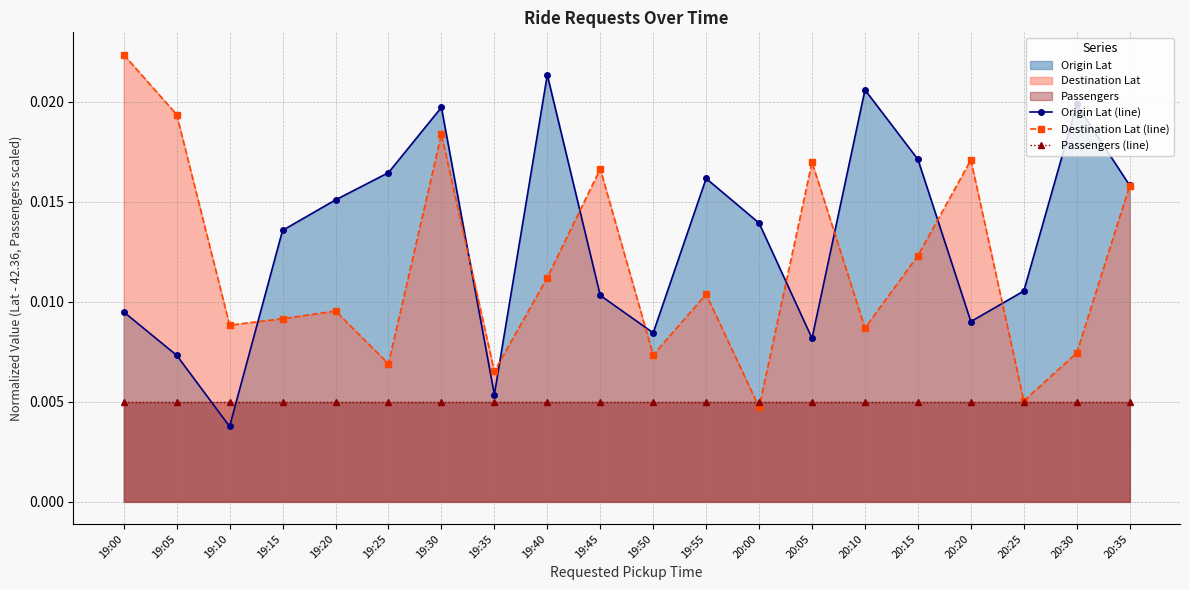

List the labels in order of Passengers (line) value, largest first.

19:00, 19:05, 19:10, 19:15, 19:20, 19:25, 19:30, 19:35, 19:40, 19:45, 19:50, 19:55, 20:00, 20:05, 20:10, 20:15, 20:20, 20:25, 20:30, 20:35